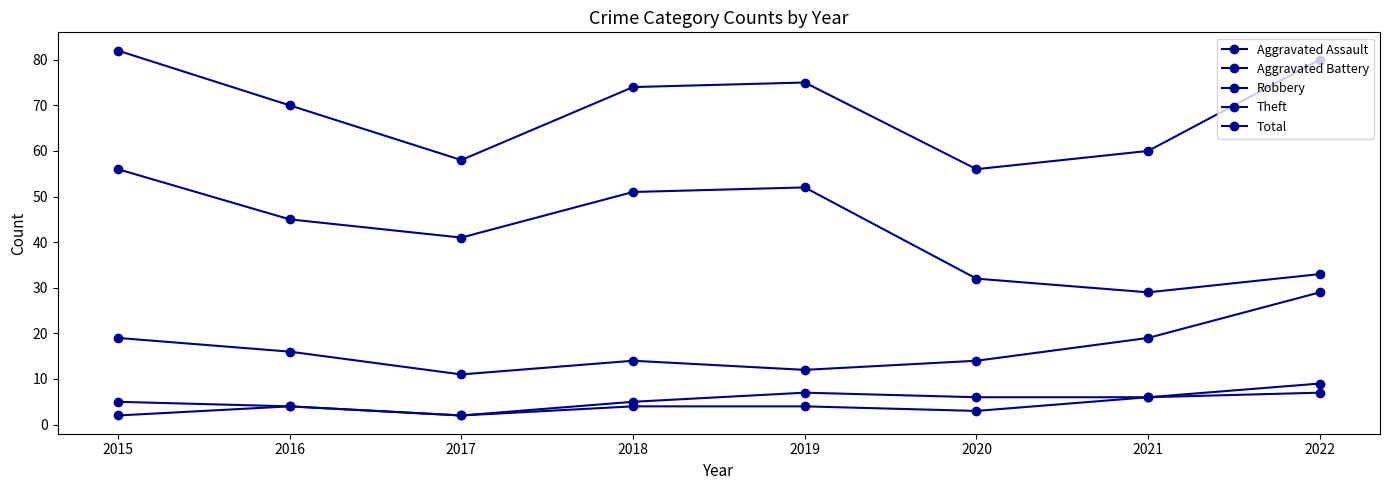

How many lines are shown in the chart?

5